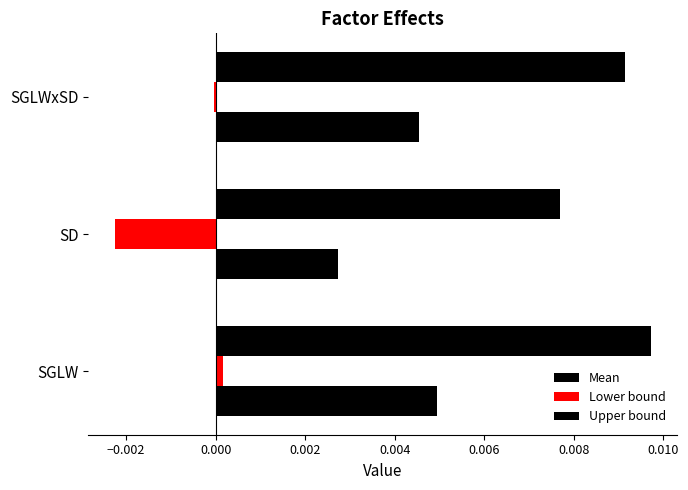

How many distinct data groups are displayed?

3